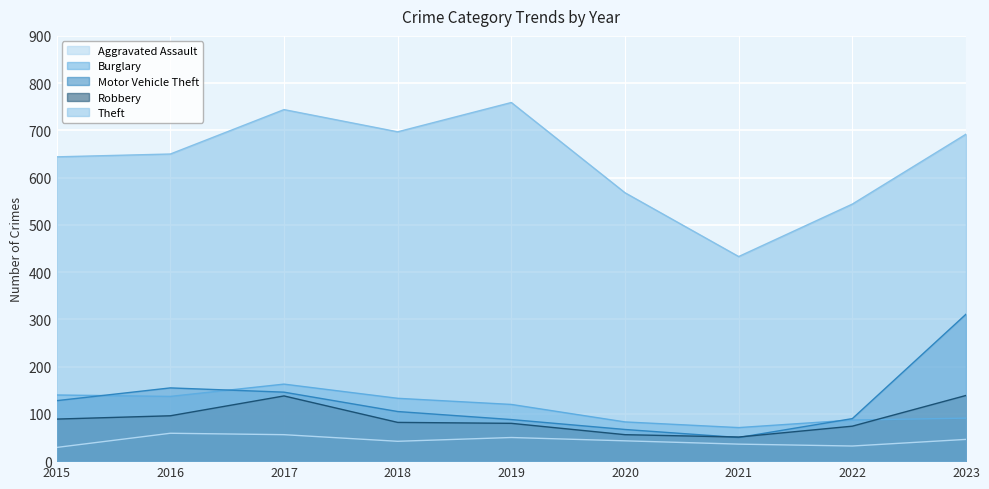

What is the average value of the Aggravated Assault series?

44